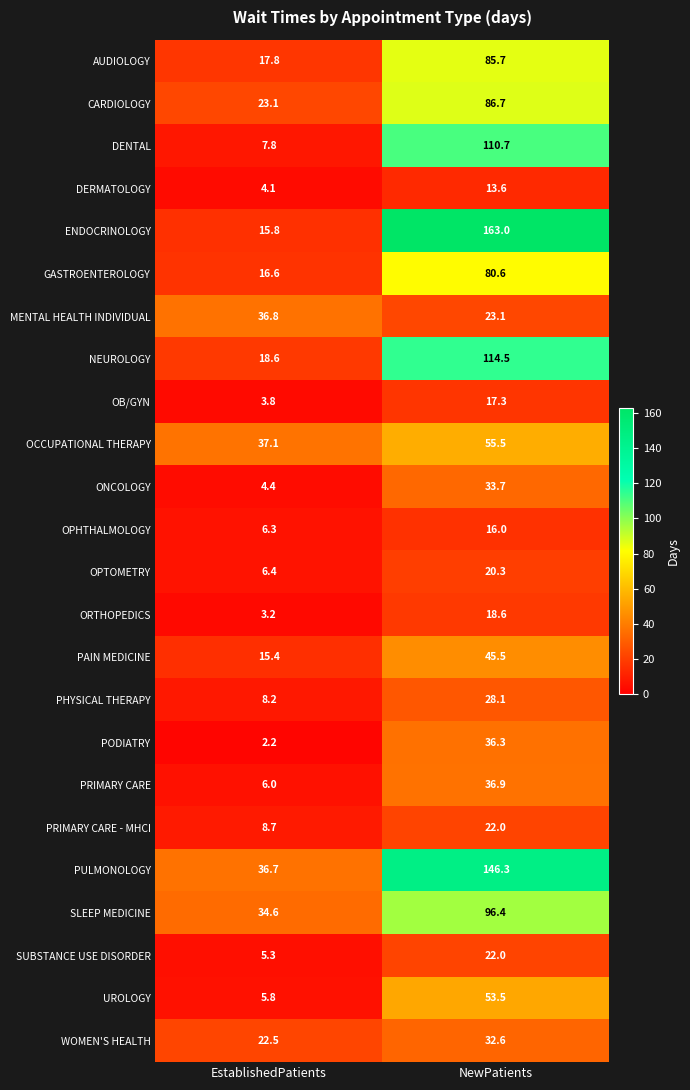

Is the value of SUBSTANCE USE DISORDER at EstablishedPatients greater than the value of OPHTHALMOLOGY at NewPatients?

No